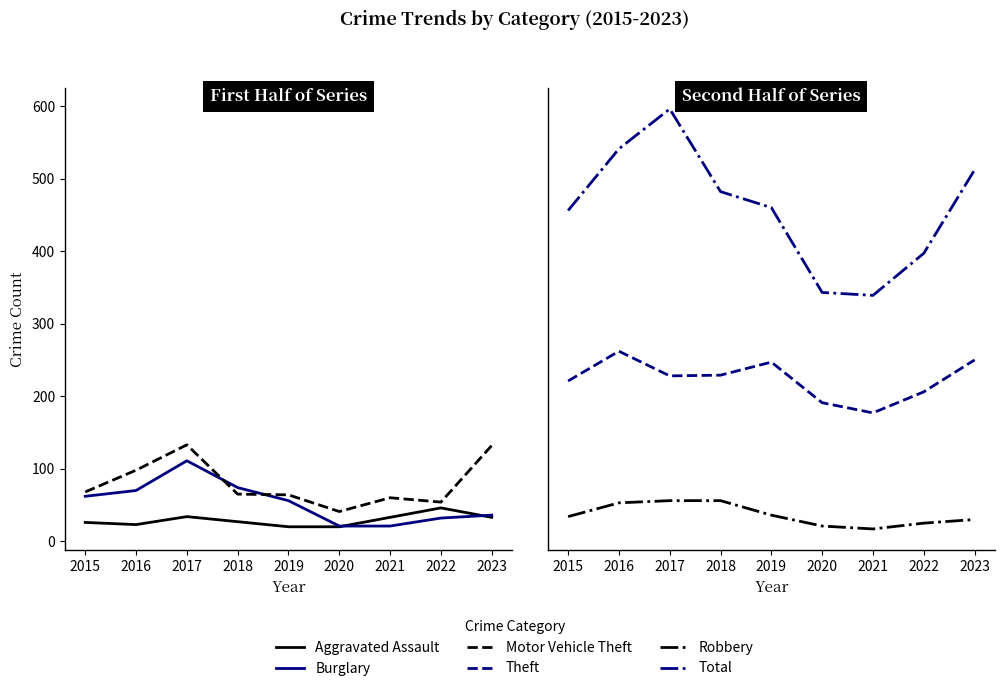

What is the average value of the Total series?

458